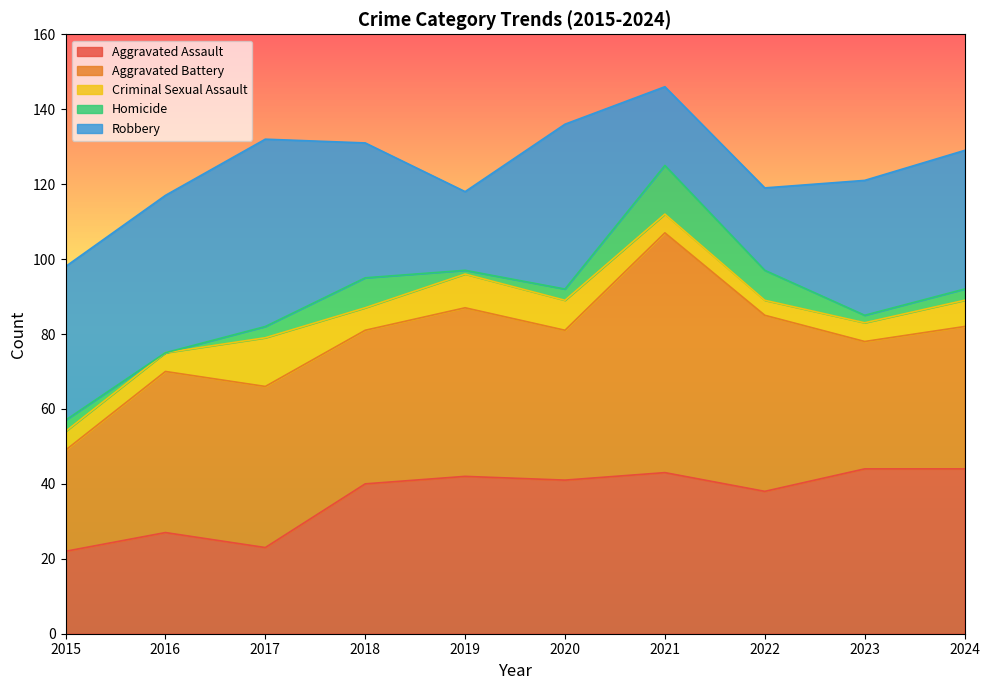

True or false: Criminal Sexual Assault and Aggravated Battery cross at least once.

False